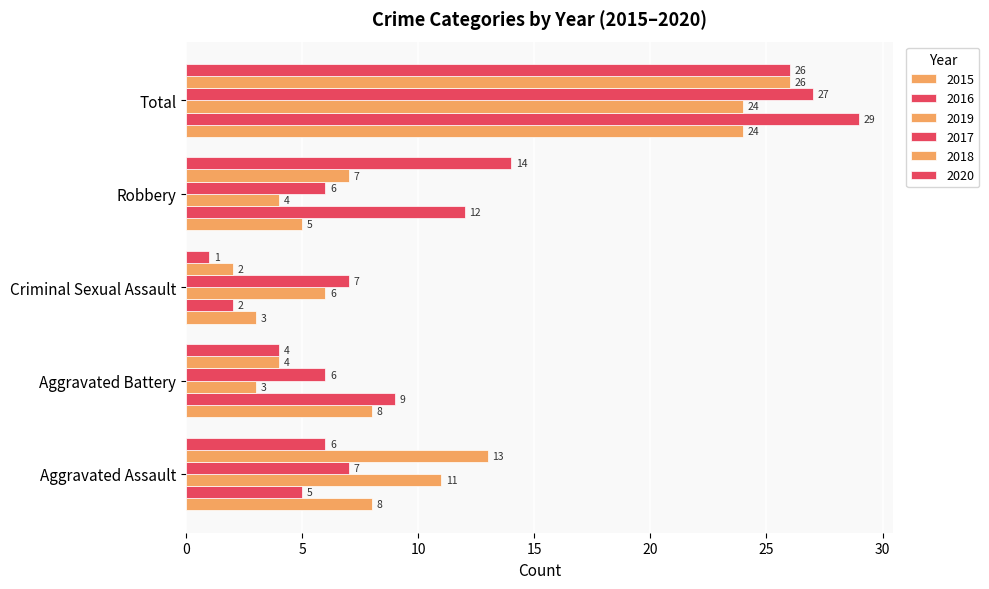

At which category does the chart reach its minimum across all series?

Criminal Sexual Assault